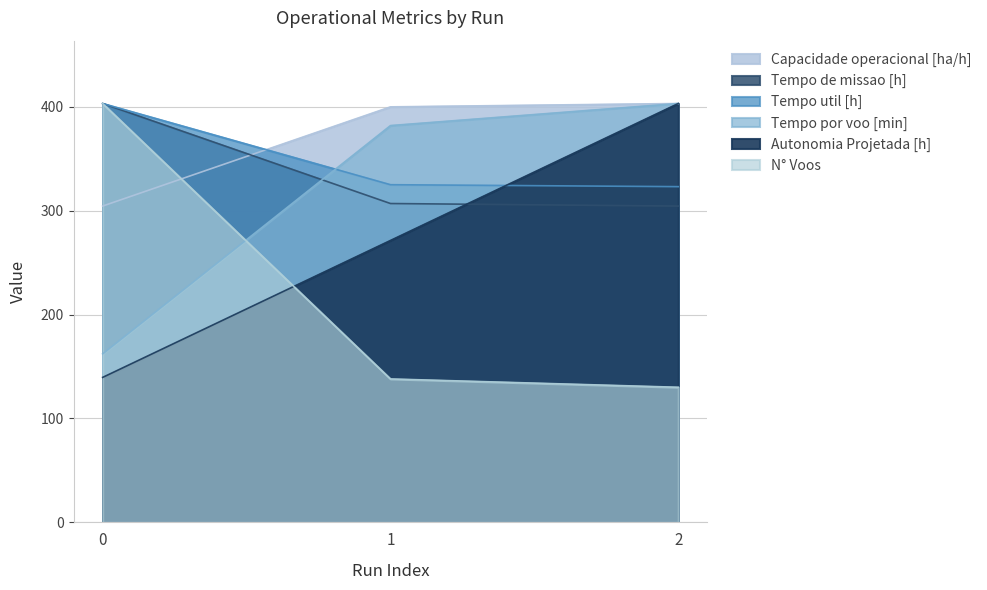

At which label is N° Voos closest to 266?

1